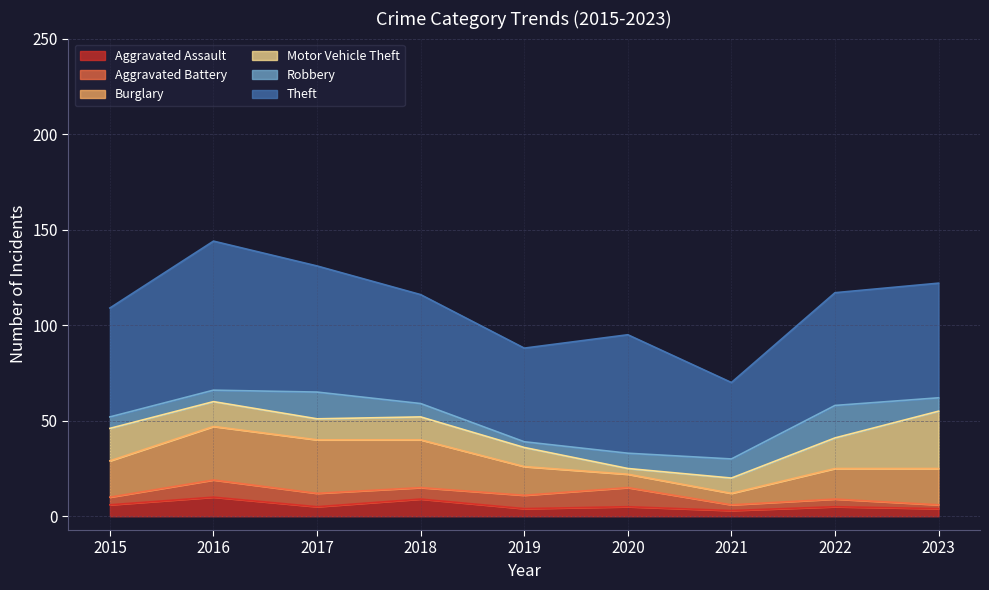

How many data points does each series have?

9